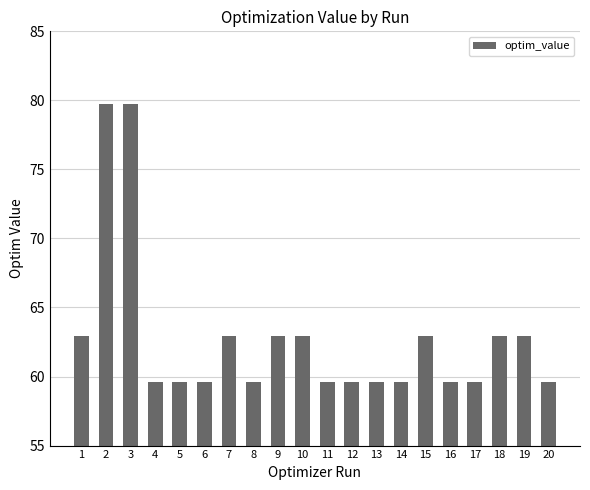

Is it true that the value at 3 is 79.7?

True